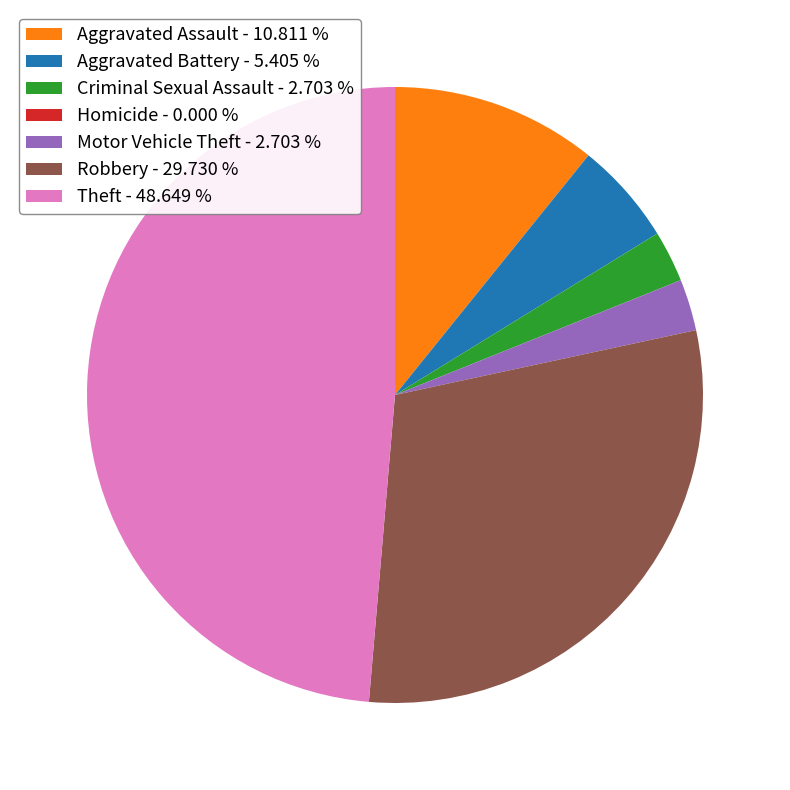

Is there a majority slice in this chart?

No